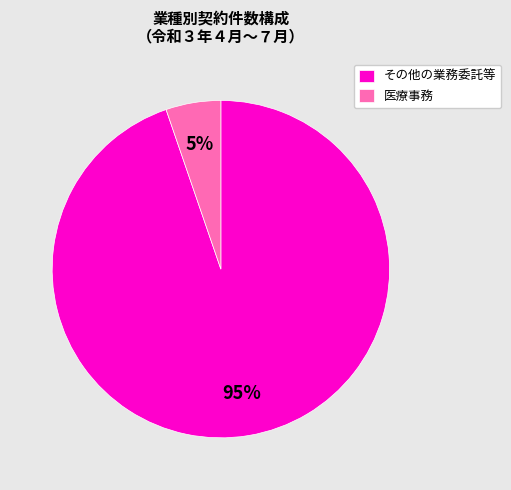

To the nearest percent, what is the average slice percentage?

50%